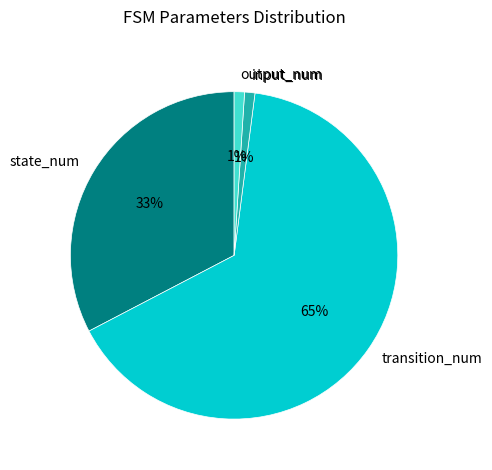

What is the majority slice?

transition_num